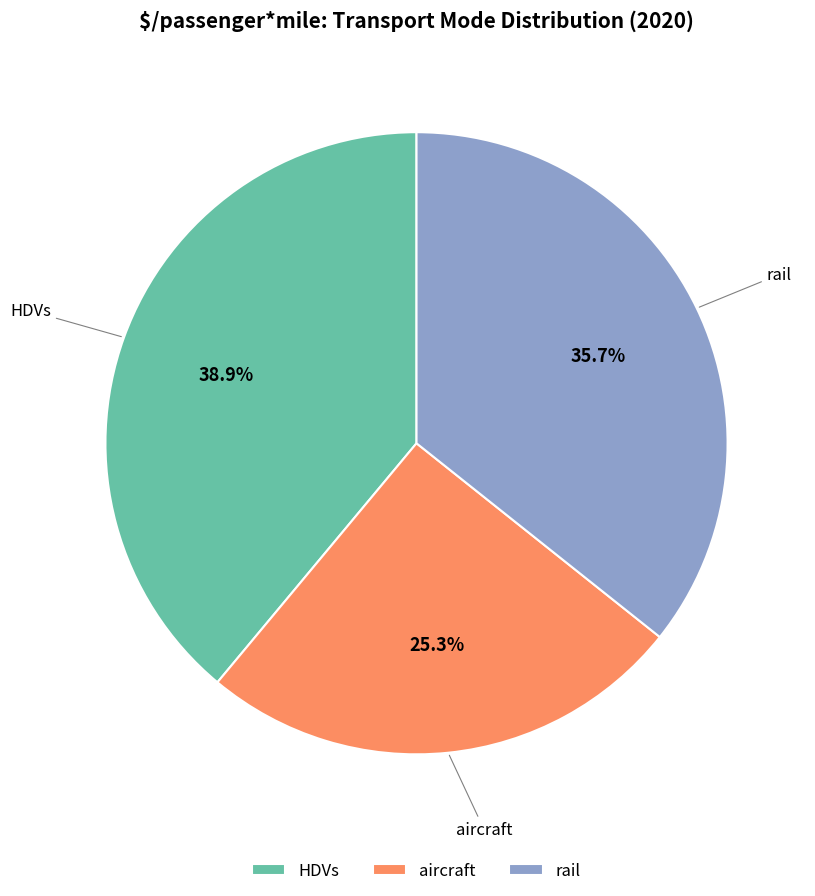

What percentage is the aircraft slice, to the nearest percent?

25%